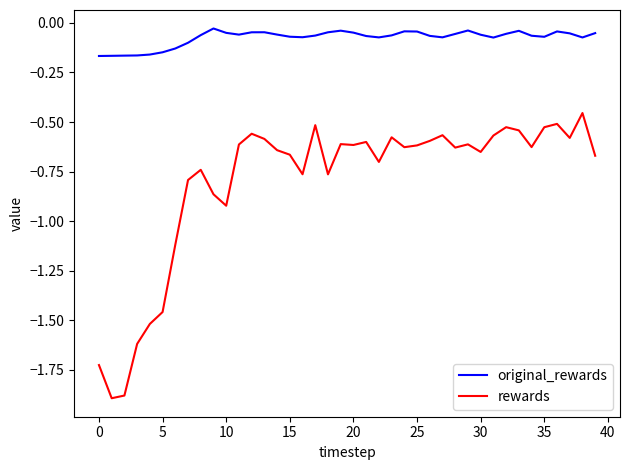

Does the chart display data point markers on the line(s)?

No